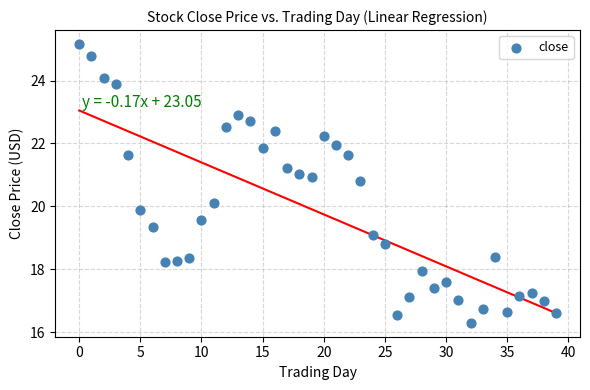

What is the range of Y values (max minus min)?

8.9